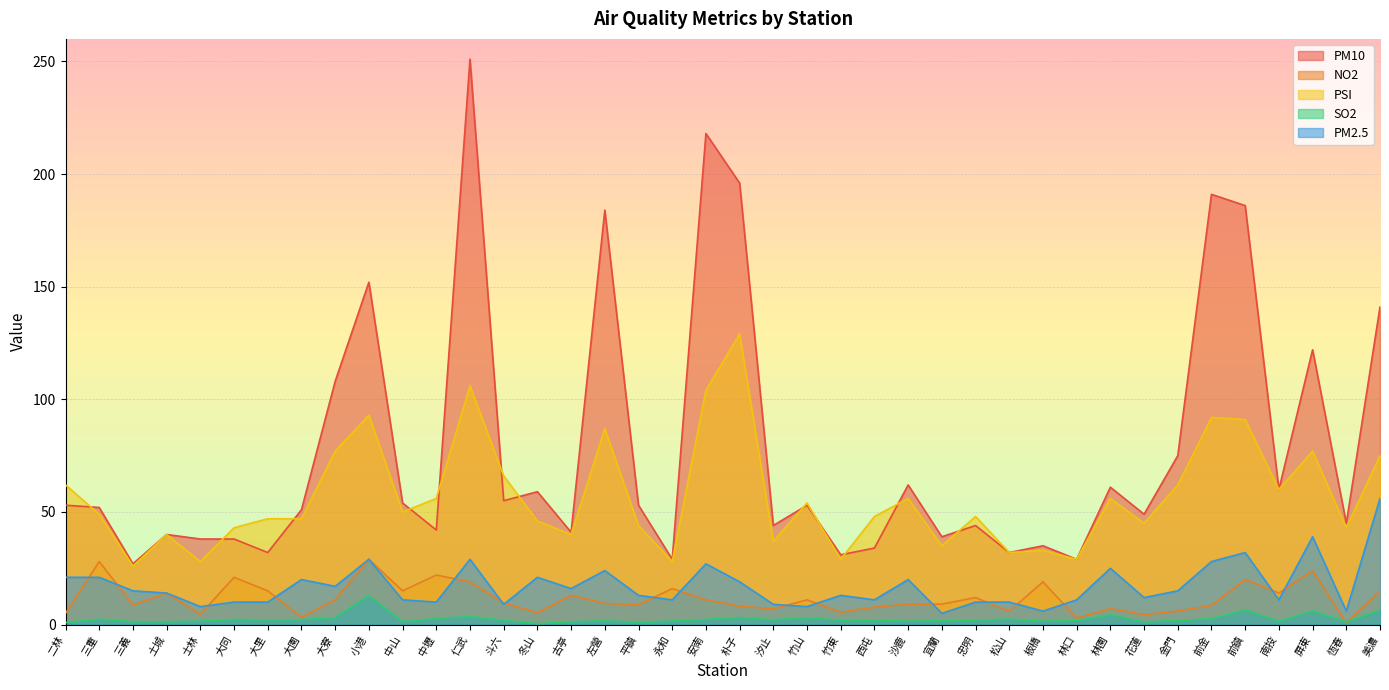

At how many categories does at least one series exceed 202?

2